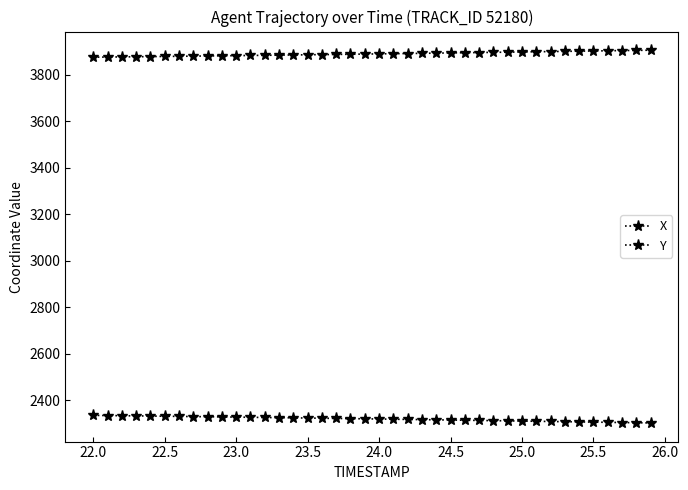

Does the chart have visible grid lines?

No